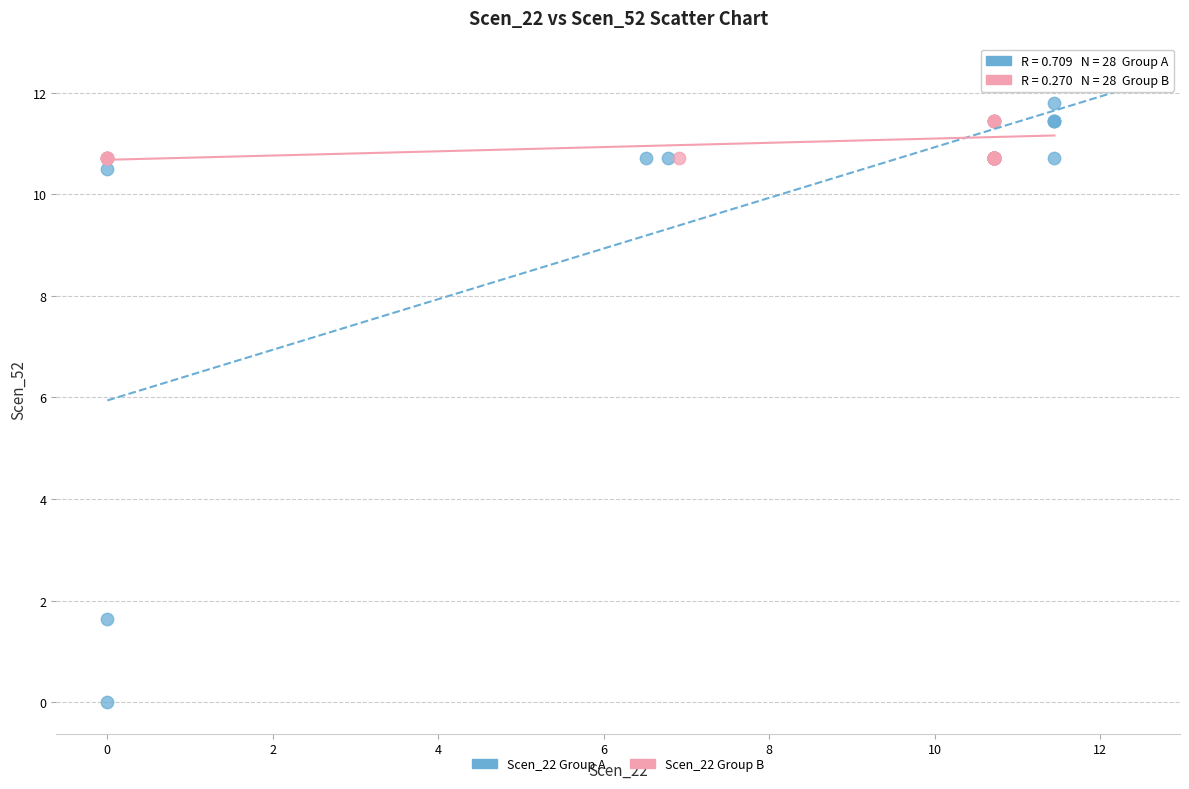

Which series has the widest spread of Y values?

Scen_22 Group A